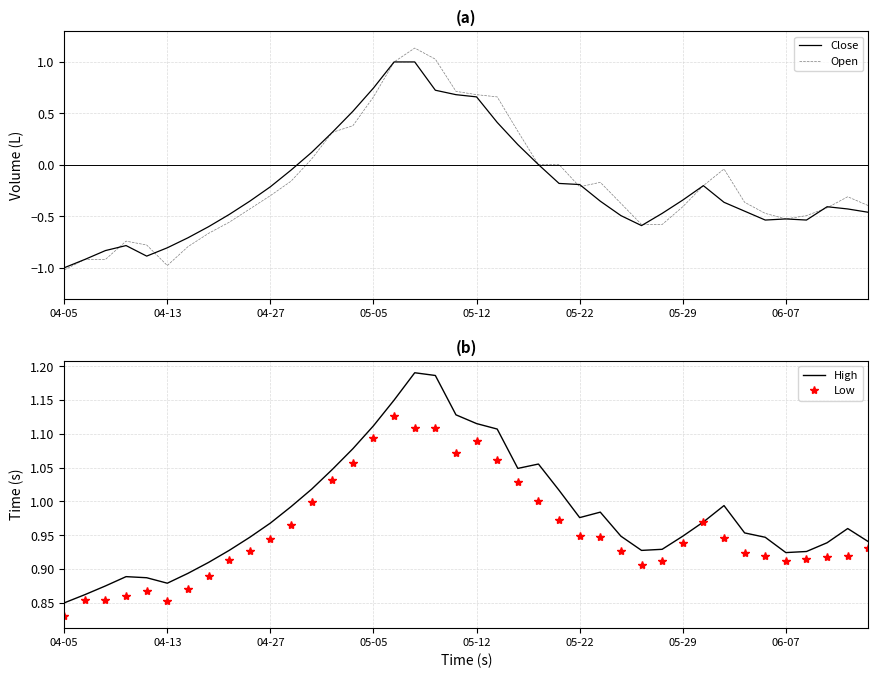

Does the chart have visible grid lines?

Yes